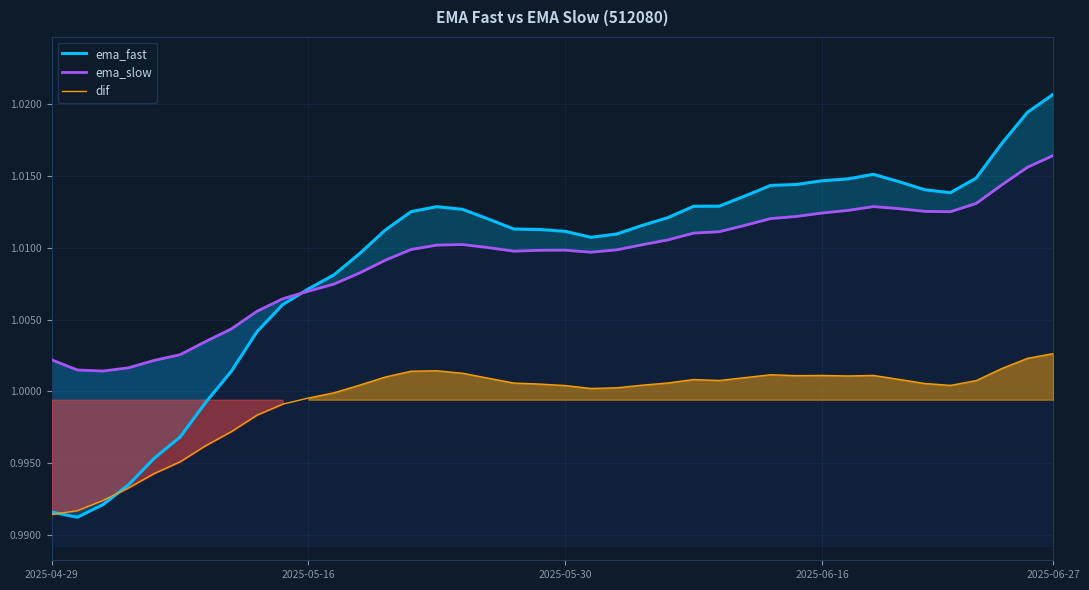

What is the sum of all ema_fast values?

40.4